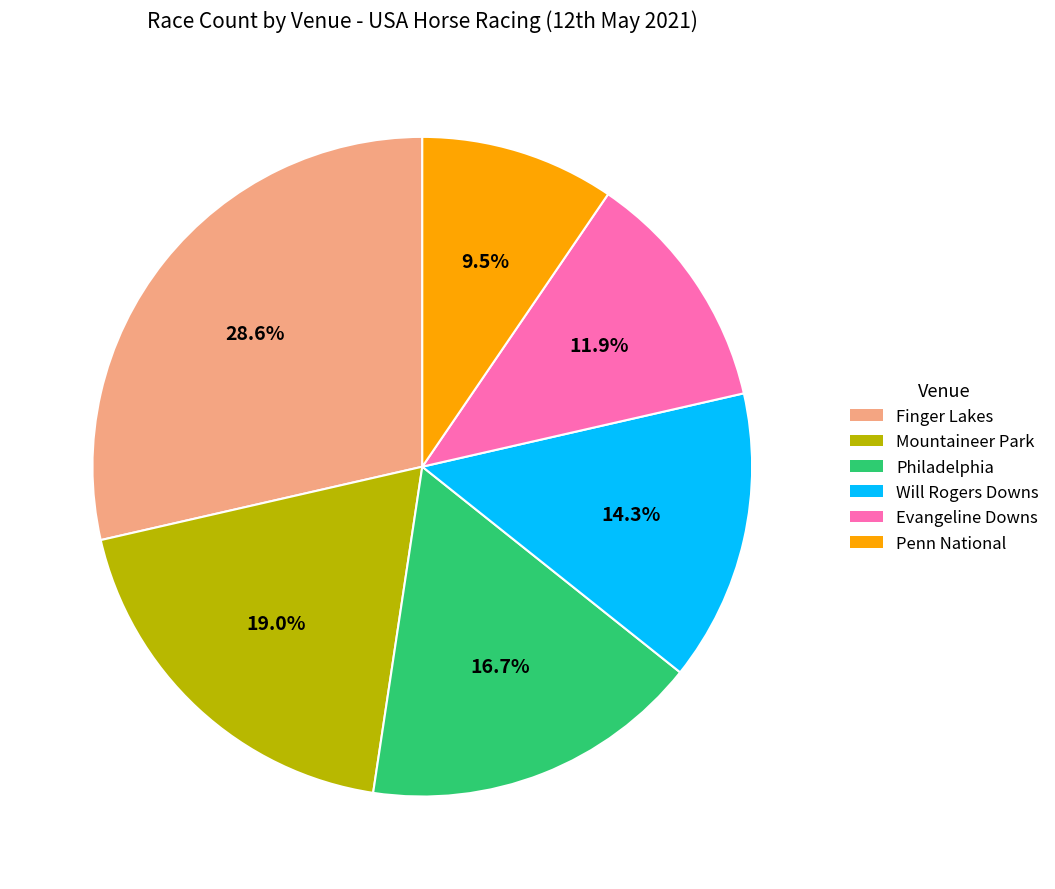

Is there a majority slice in this chart?

No